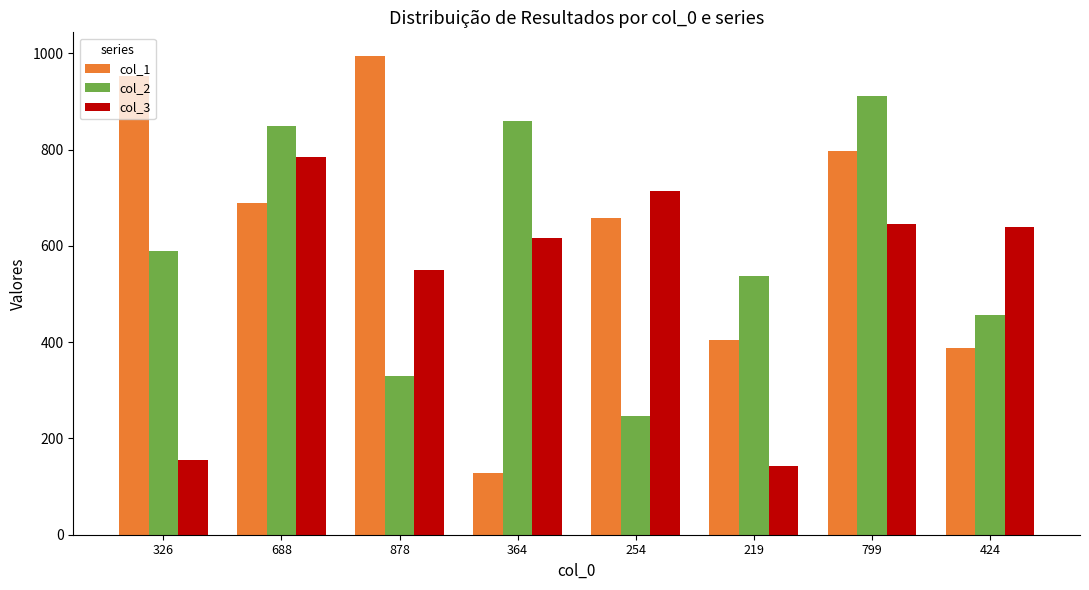

What is the minimum value for col_2?

247